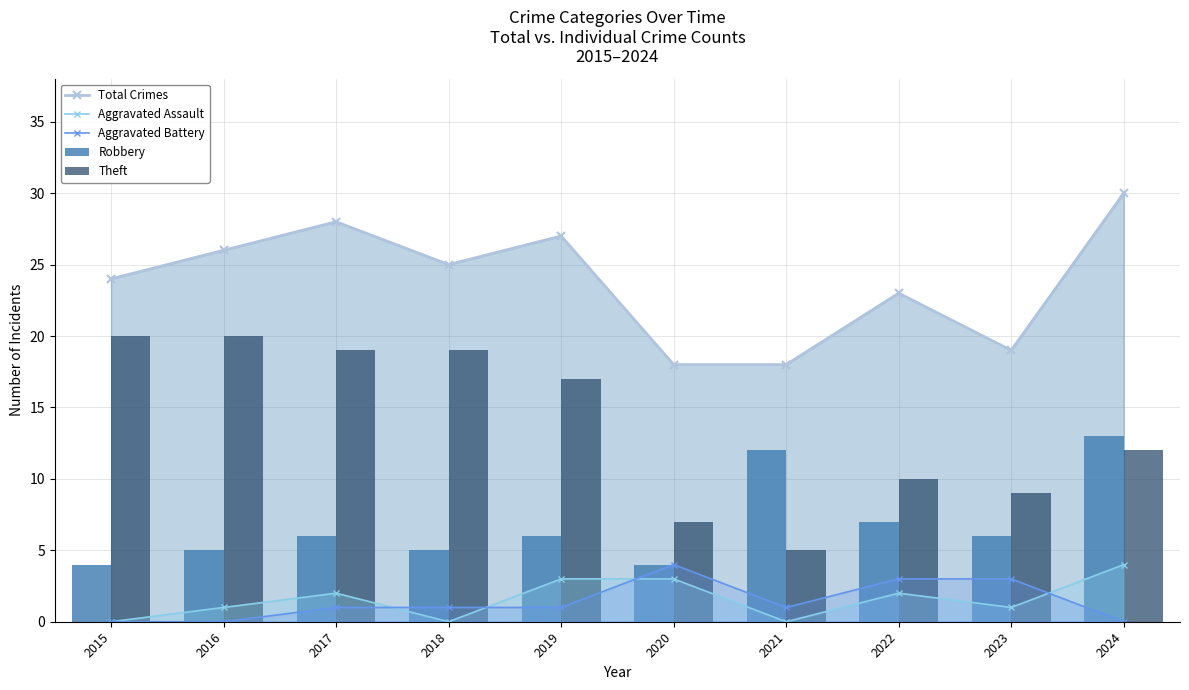

What is the spread (max minus min) of values at 2018?

25